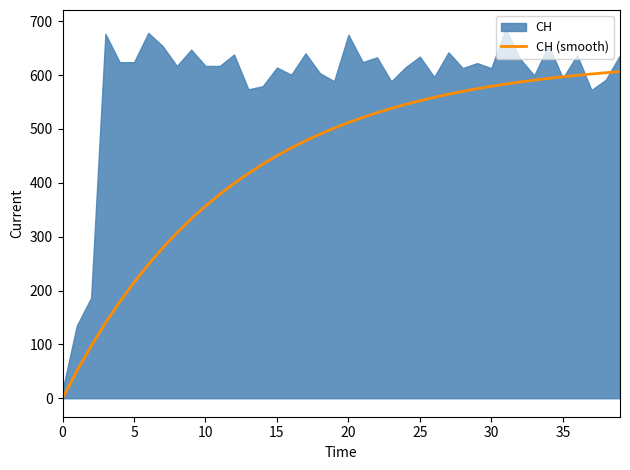

What is the sum of the values at 29 and 37?

1176.8